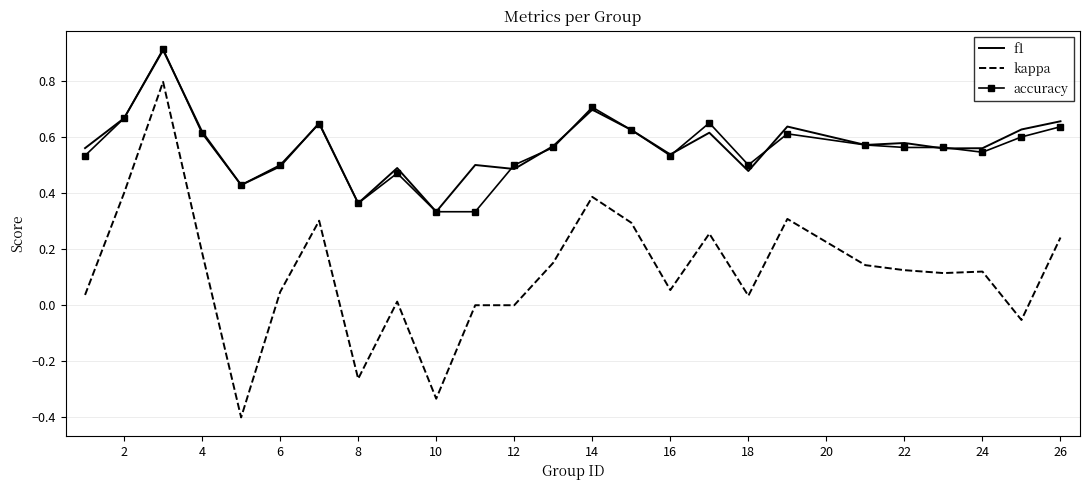

What is the highest value of the accuracy series?

0.9